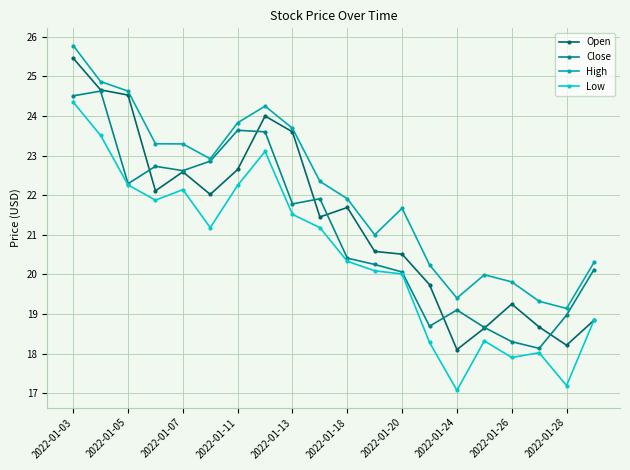

Which series has the widest spread of values?

Open